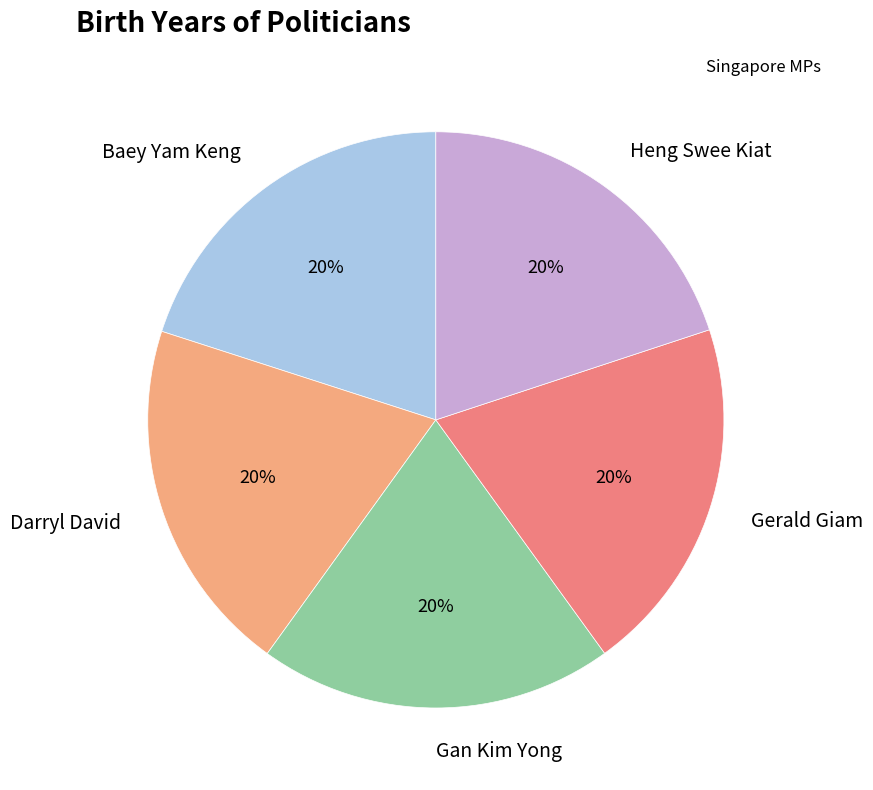

Combined, do Gerald Giam and Heng Swee Kiat account for over 50%?

No